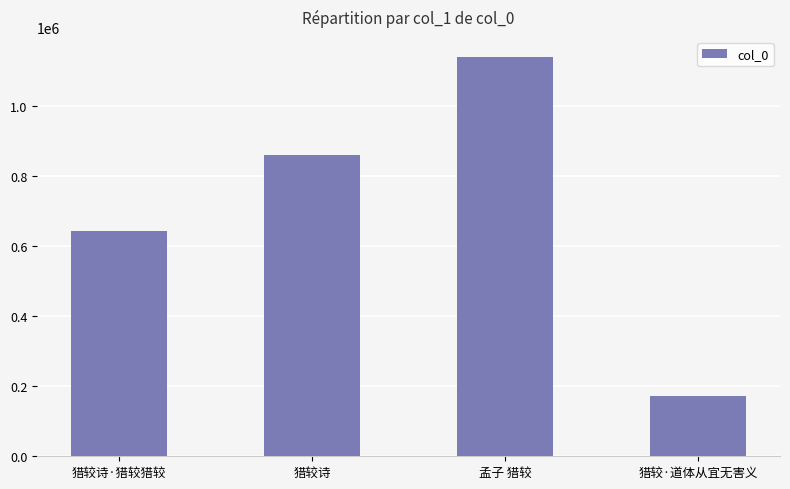

What is the sum of all values?

2813305